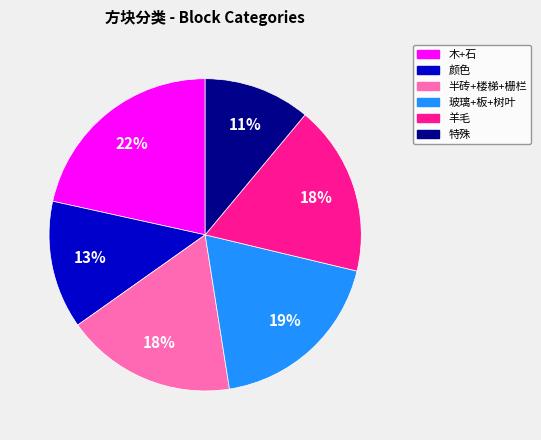

Which has a higher value, 半砖+楼梯+栅栏 or 特殊?

半砖+楼梯+栅栏